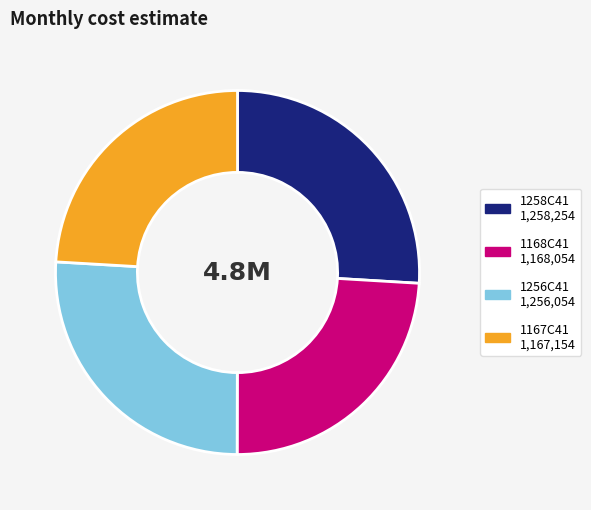

The 1167C41 1,167,154 slice represents 13% of the pie. True or false?

False